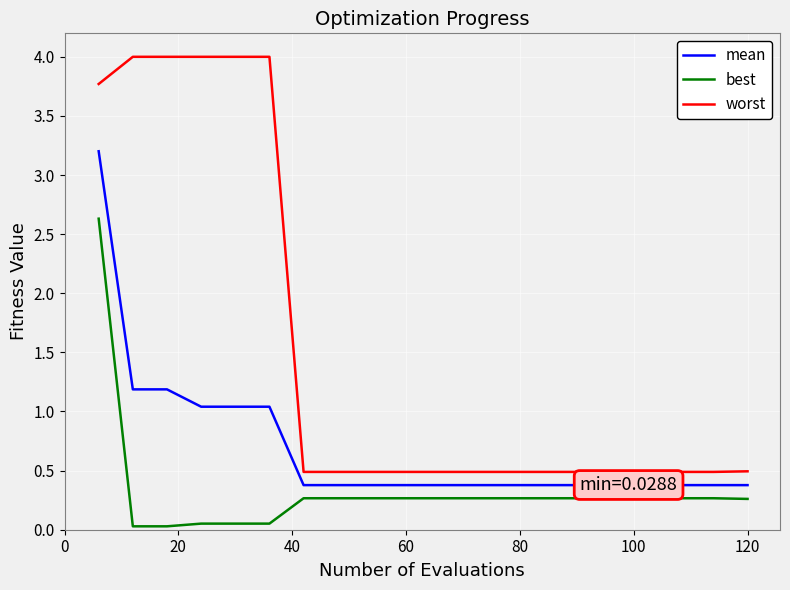

At how many categories does at least one series exceed 2?

6